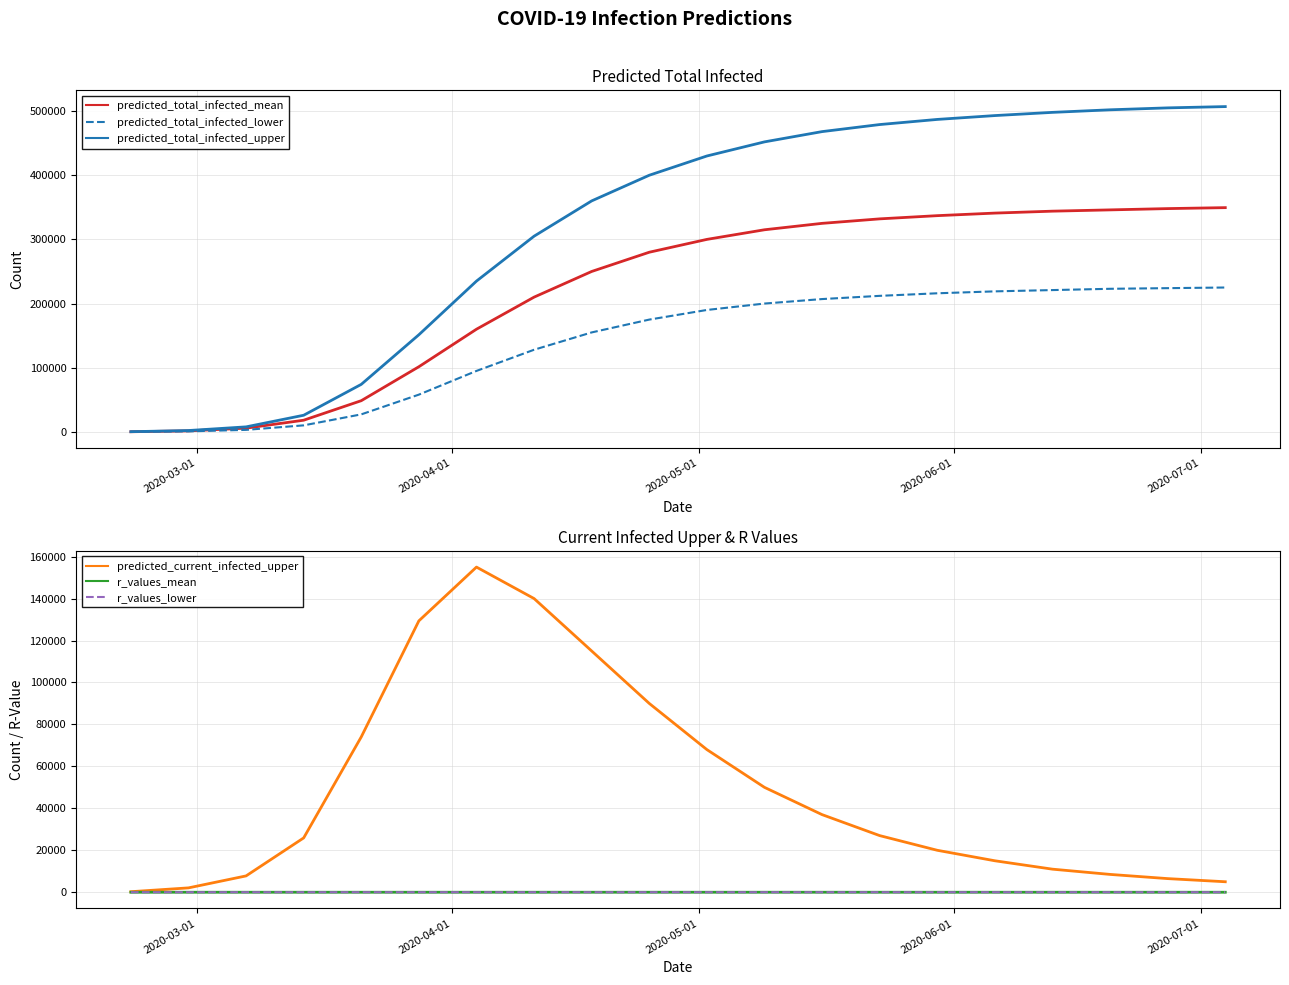

What is the smallest value displayed?

0.5